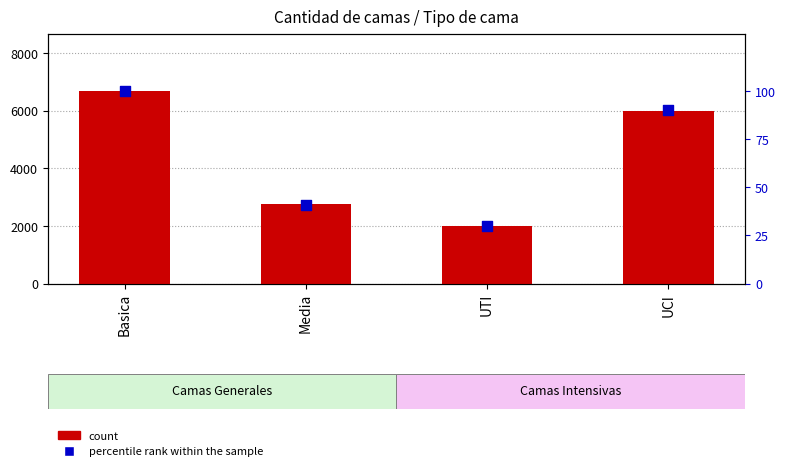

At how many categories does at least one series exceed 4415?

2